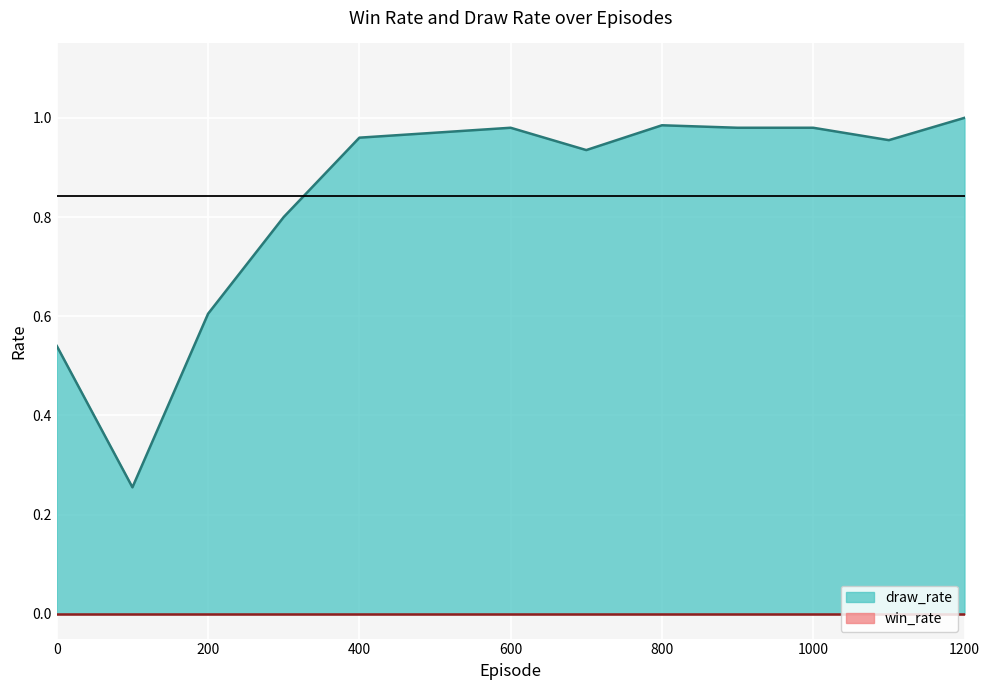

What is the sum of the values at 1100 and 700?

1.9